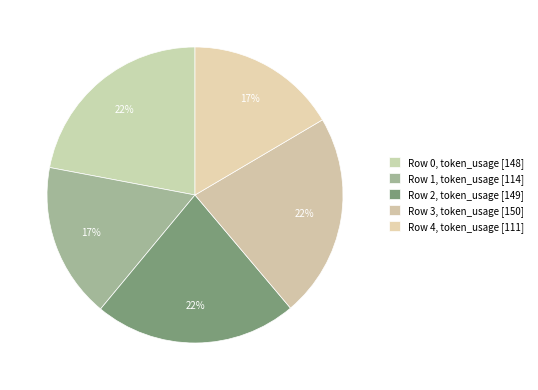

To the nearest percent, what is the average slice percentage?

20%